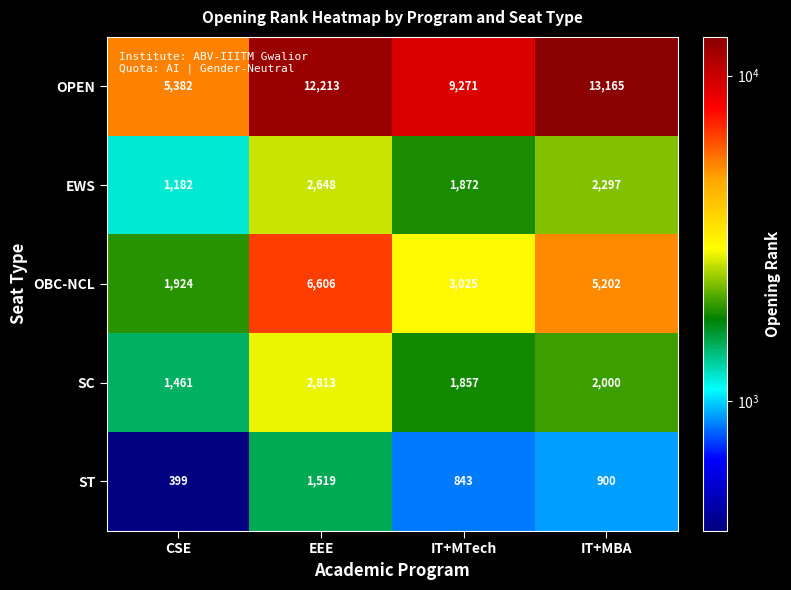

What is the total value across all series at CSE?

10348